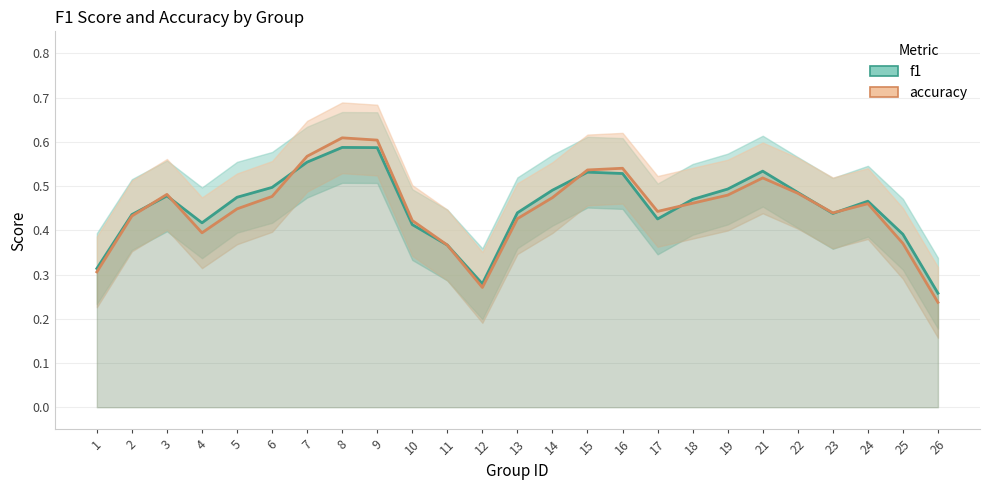

At how many categories does at least one series exceed 0?

25